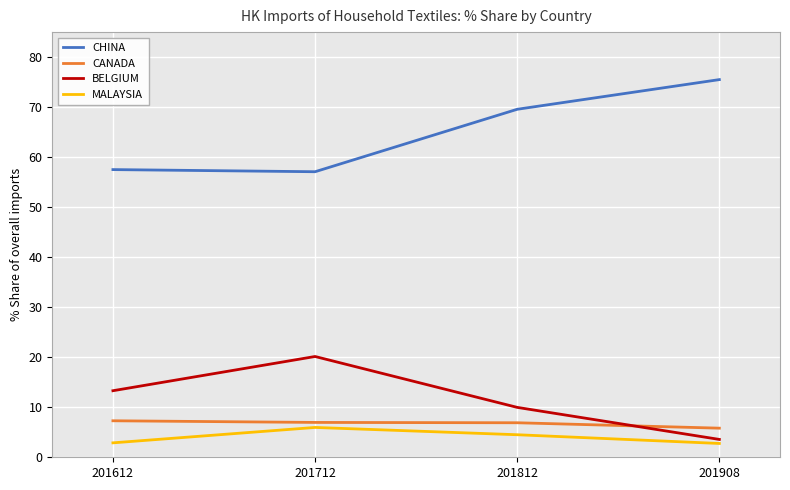

The BELGIUM series shows 18.0 at 201612. True or false?

False